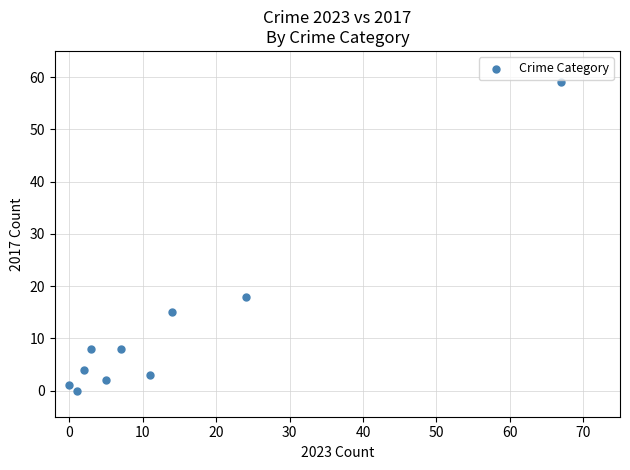

What Y value in the scatter plot is closest to 29?

18